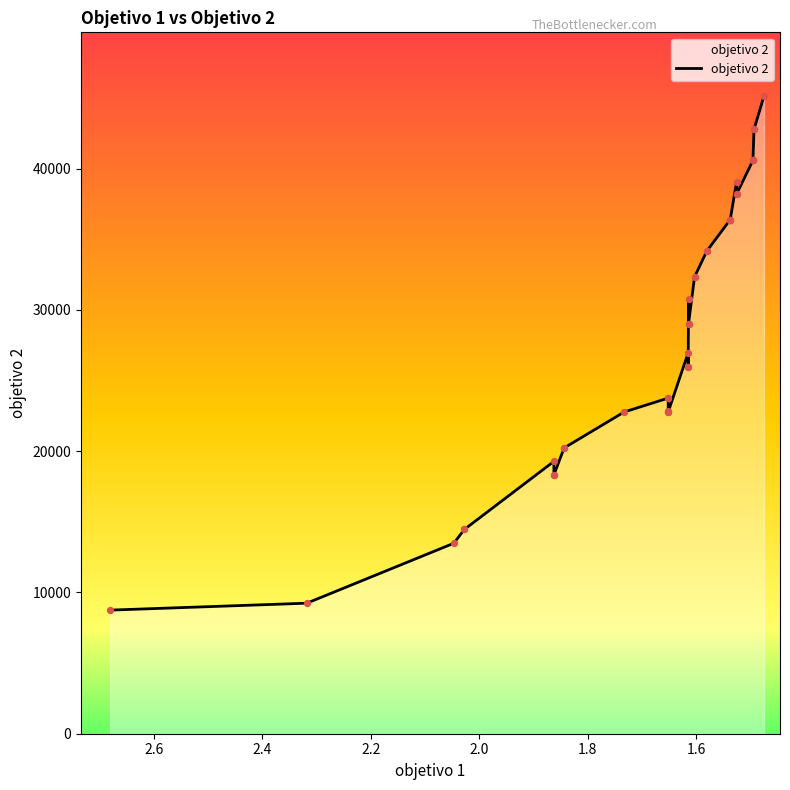

Which has a higher value, 27 or 26?

27